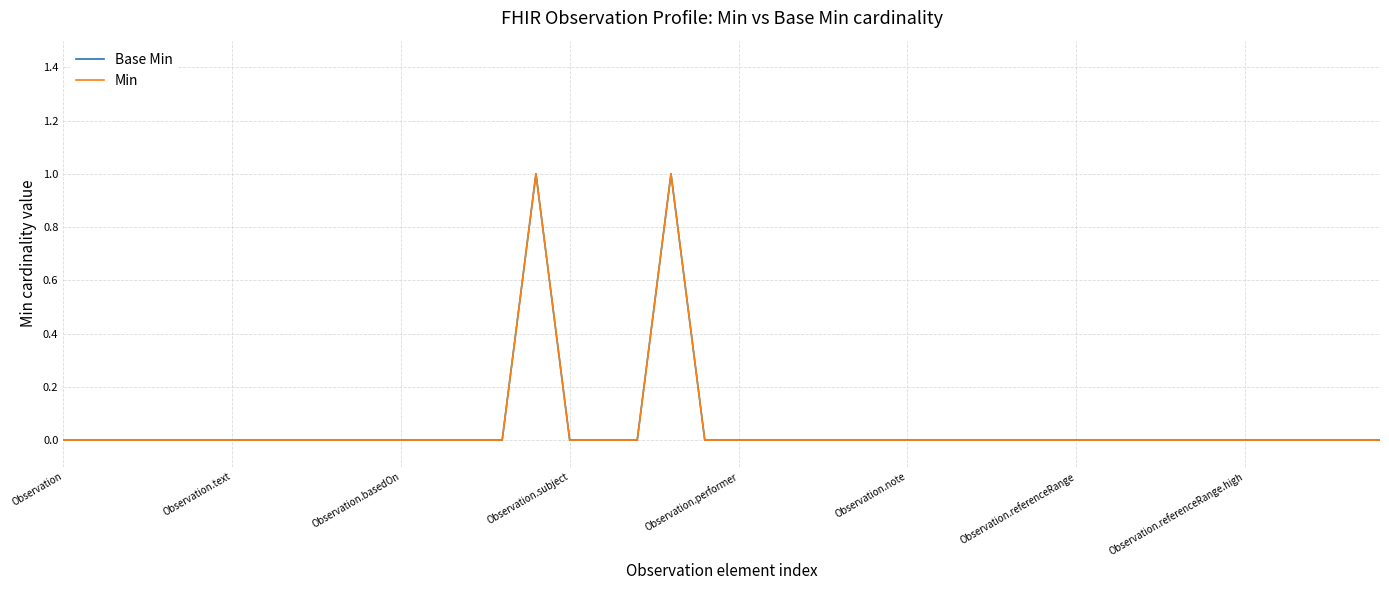

Does the chart have visible grid lines?

Yes